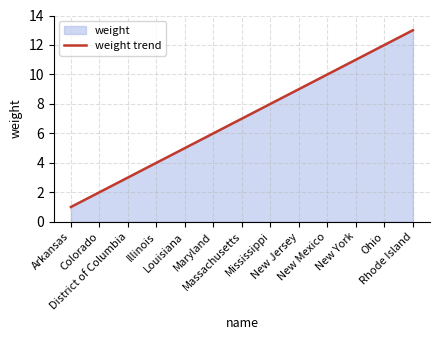

List the labels in order of value, largest first.

Rhode Island, Ohio, New York, New Mexico, New Jersey, Mississippi, Massachusetts, Maryland, Louisiana, Illinois, District of Columbia, Colorado, Arkansas